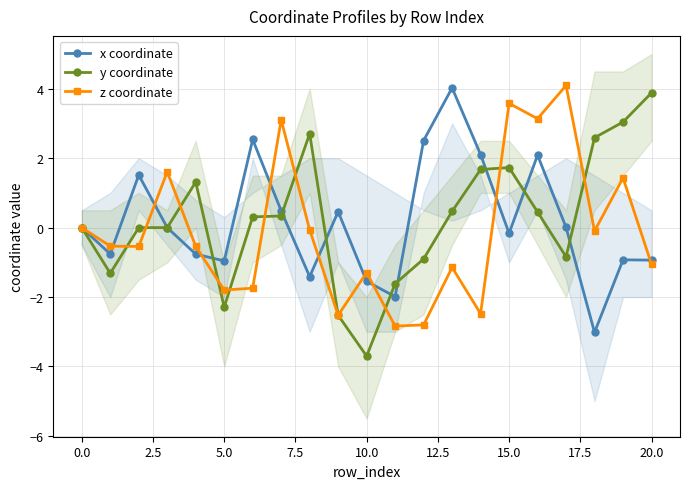

The z coordinate series shows 3.6 at 15.0. True or false?

True